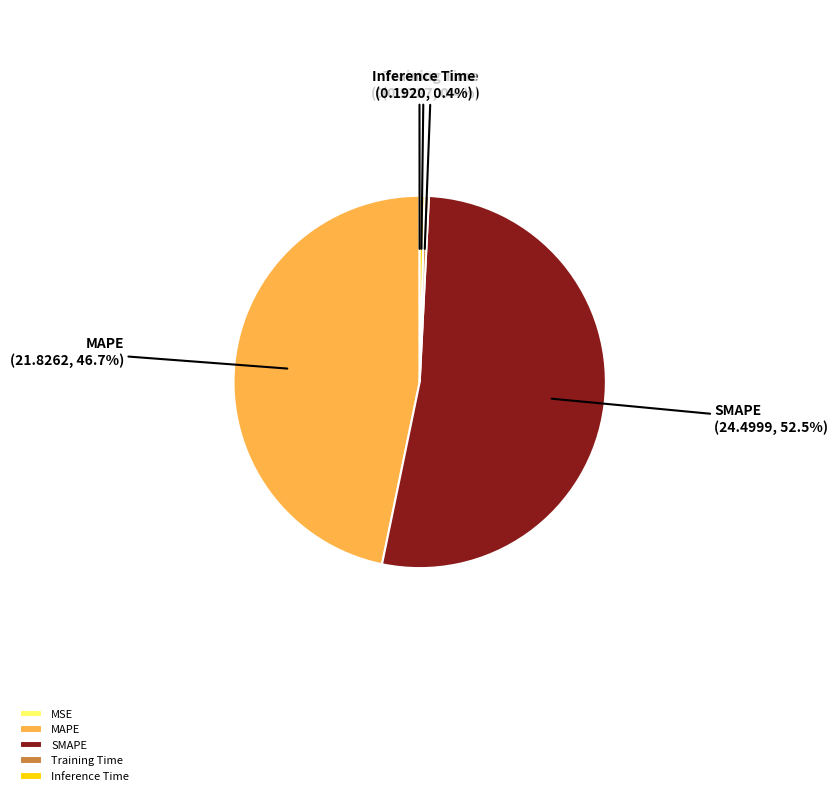

What is the largest slice in the pie chart?

SMAPE